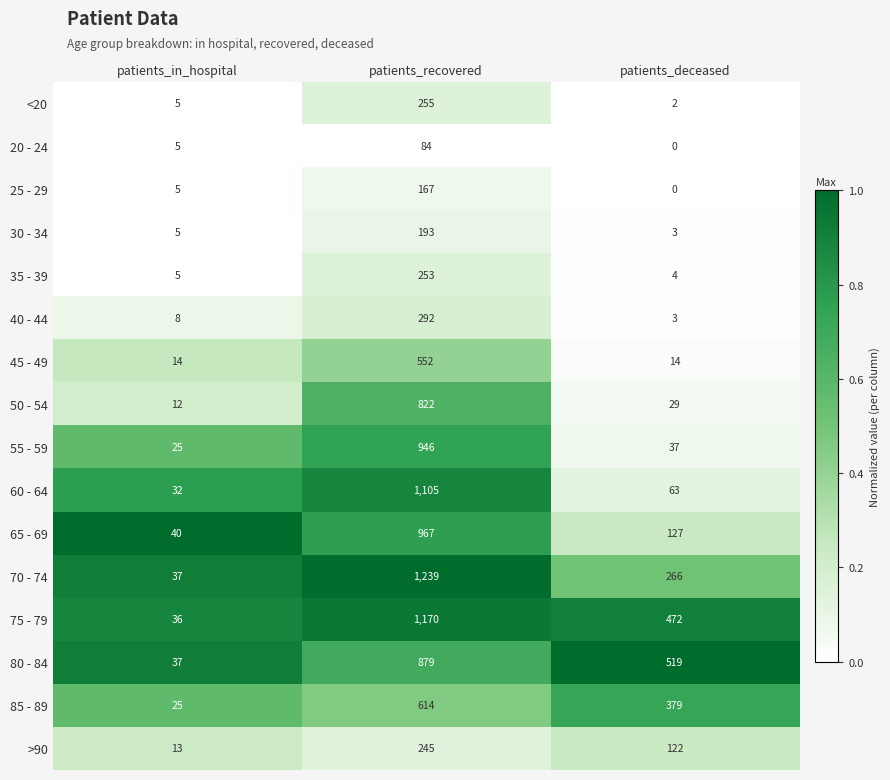

Is it true that 35 - 39 equals 253 at patients_recovered?

True